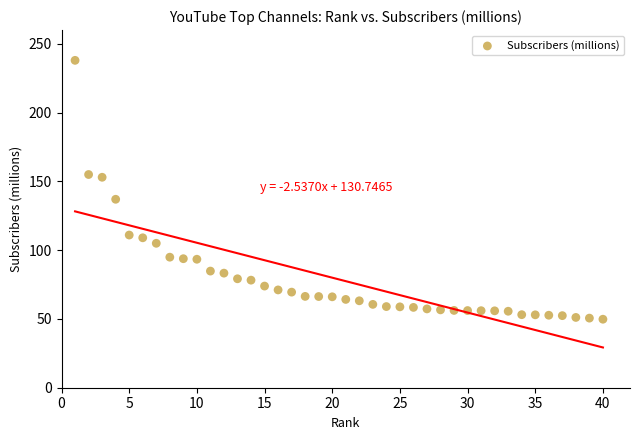

What is the range of X values (max minus min)?

39.0